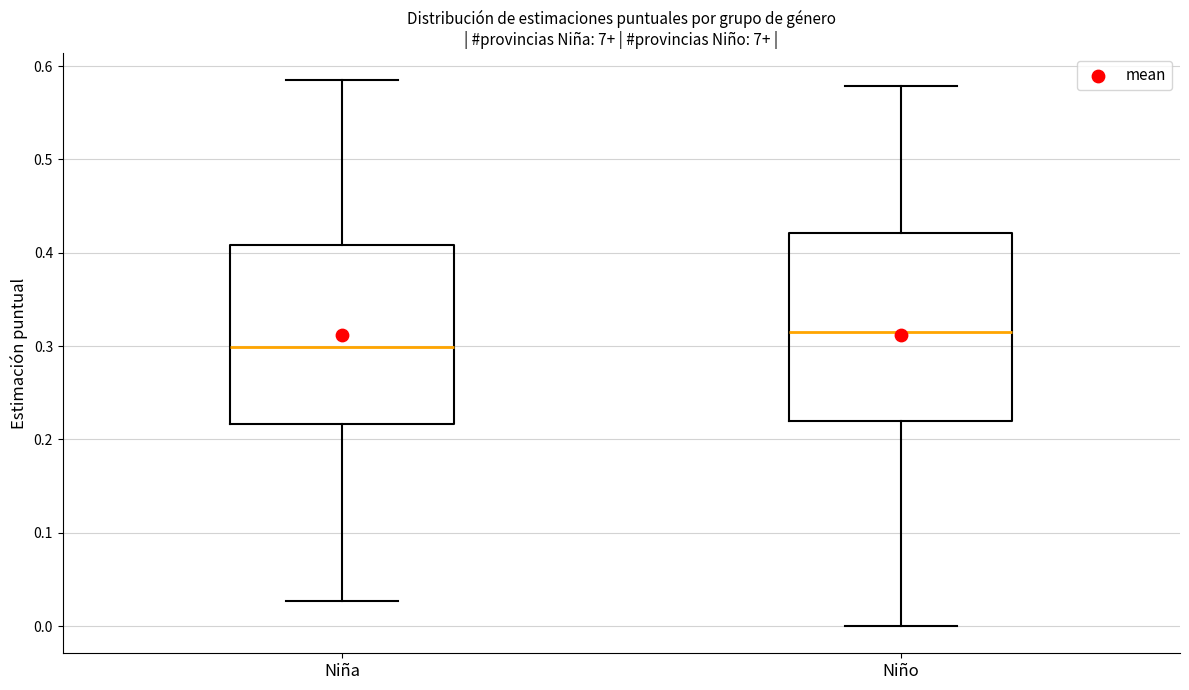

Reading left to right, transcribe this box plot: for each box, give where its median line is, the range the box spans, and where its two whiskers end, as read against the y-axis. The values are not printed on the chart, so give them approximately, as read against the axis.

Niña: median 0.30, box 0.22 to 0.41, whiskers 0.03 to 0.58
Niño: median 0.32, box 0.22 to 0.42, whiskers 0.00 to 0.58